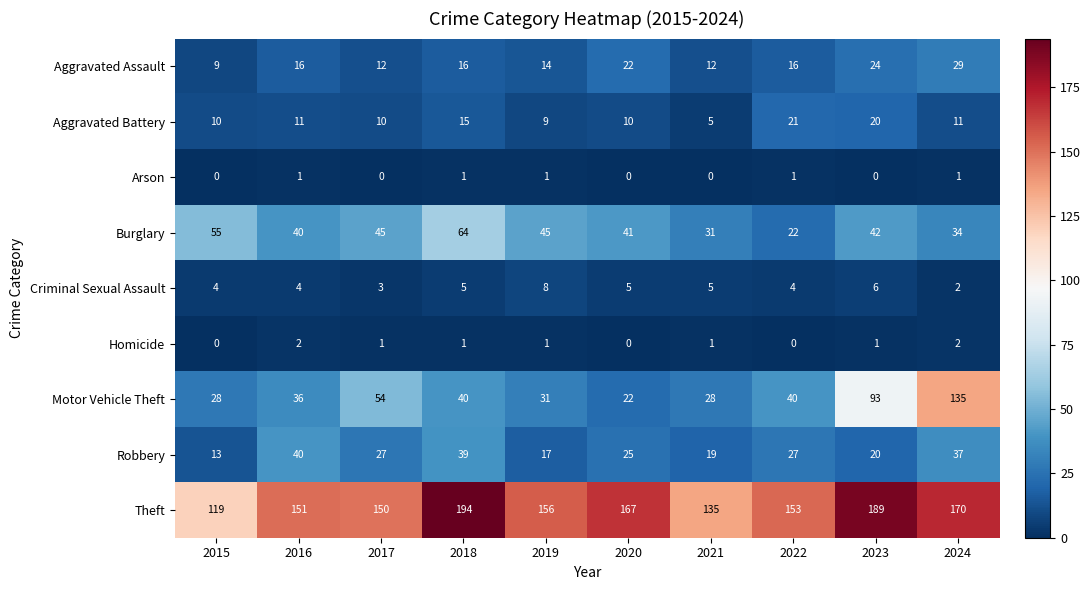

What is the average value of the Theft series?

158